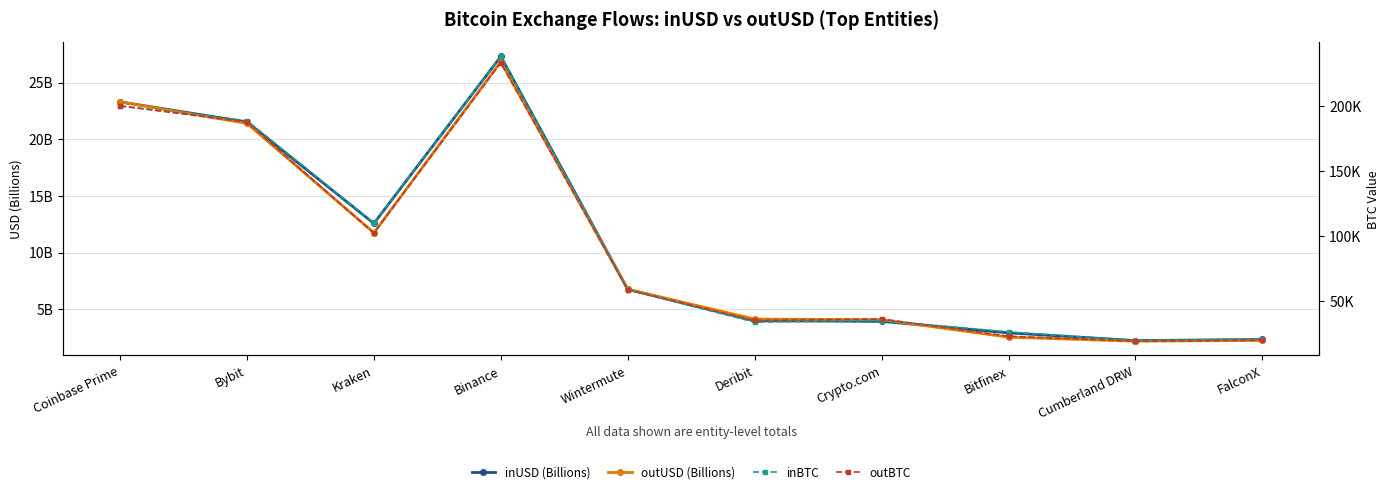

How many lines are shown in the chart?

4